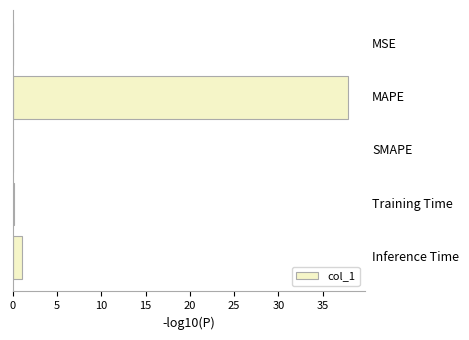

How many categories are shown in the chart?

5